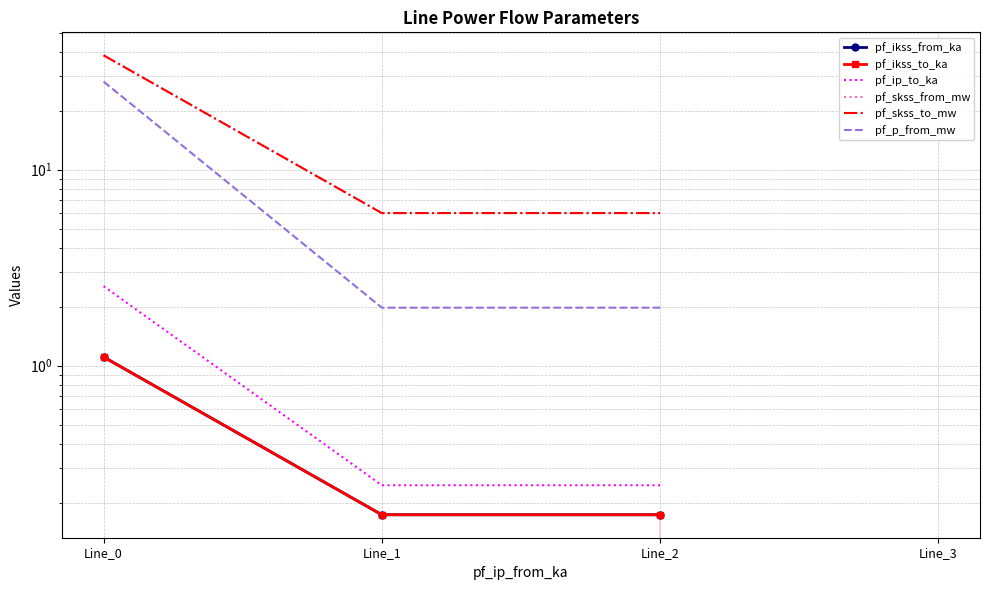

Which category has the highest value in the pf_ip_to_ka series?

Line_0